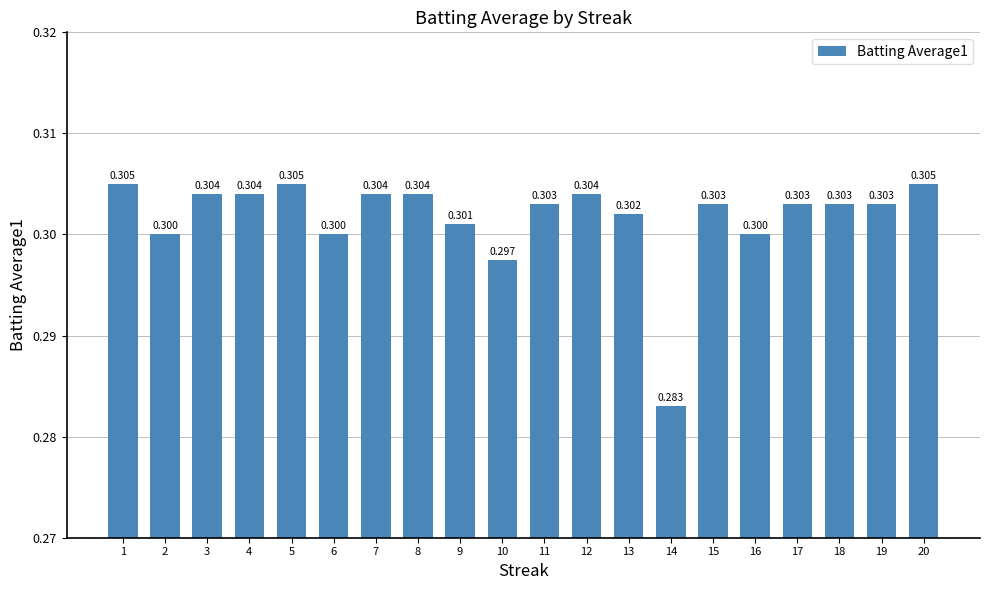

True or false: the data shows 0.2 at 19.

False